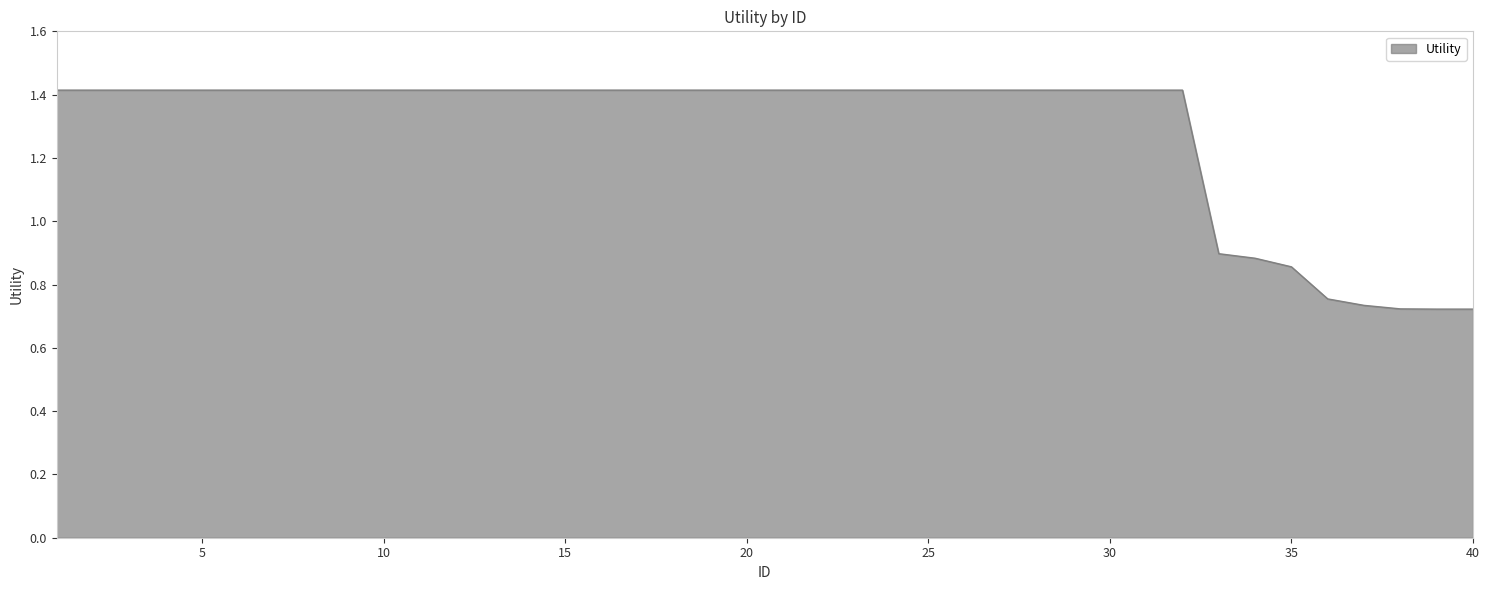

How many values exceed 1?

32